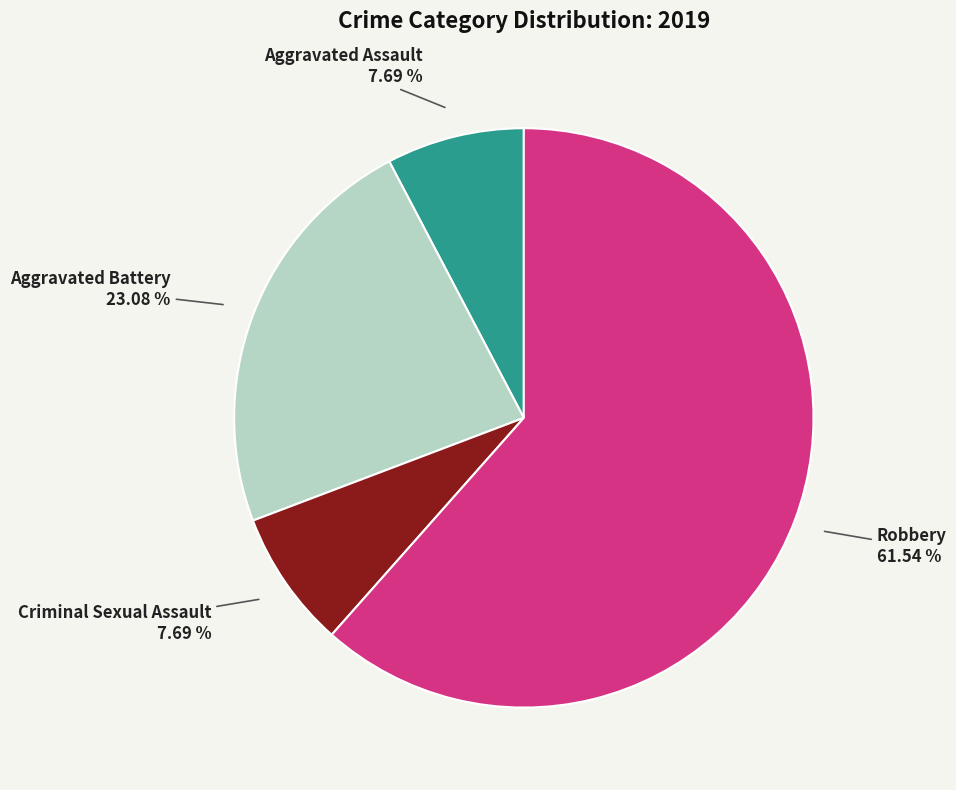

Is there a majority slice in this chart?

Yes